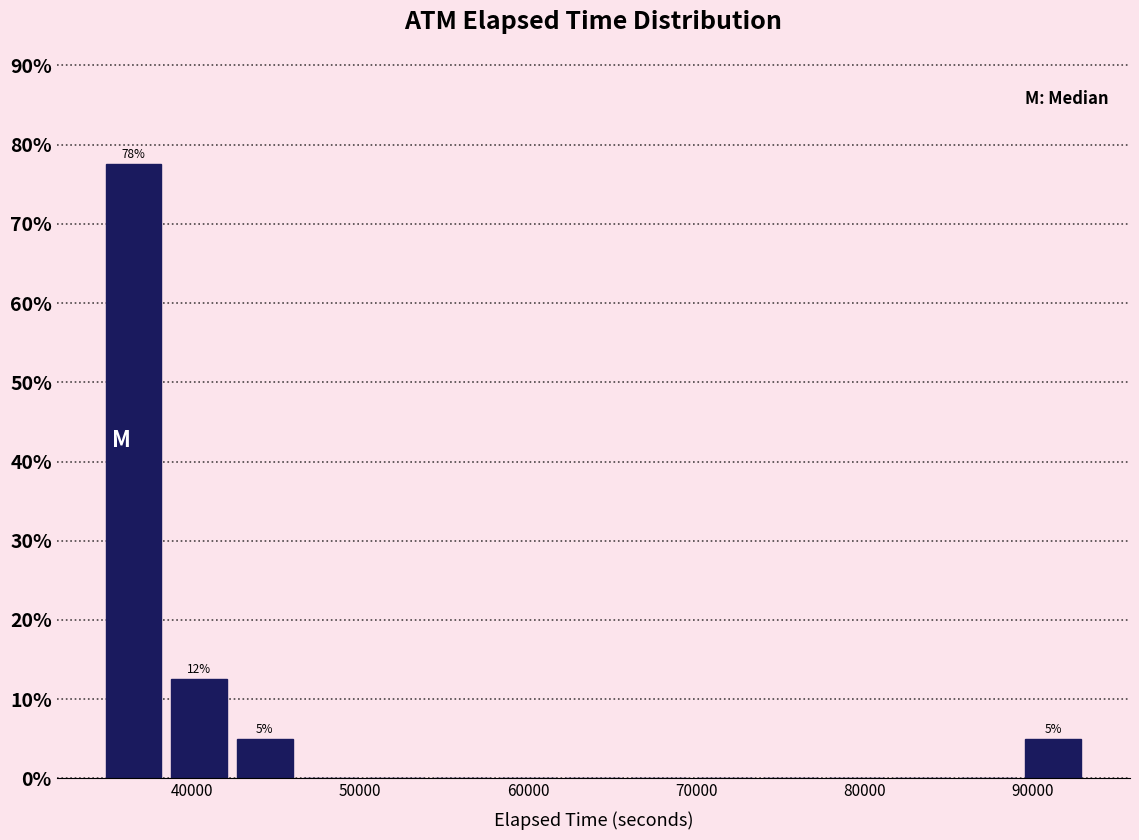

Around what value on the x-axis is the tallest bar? Give the approximate position of its centre, as read against the axis.

37000